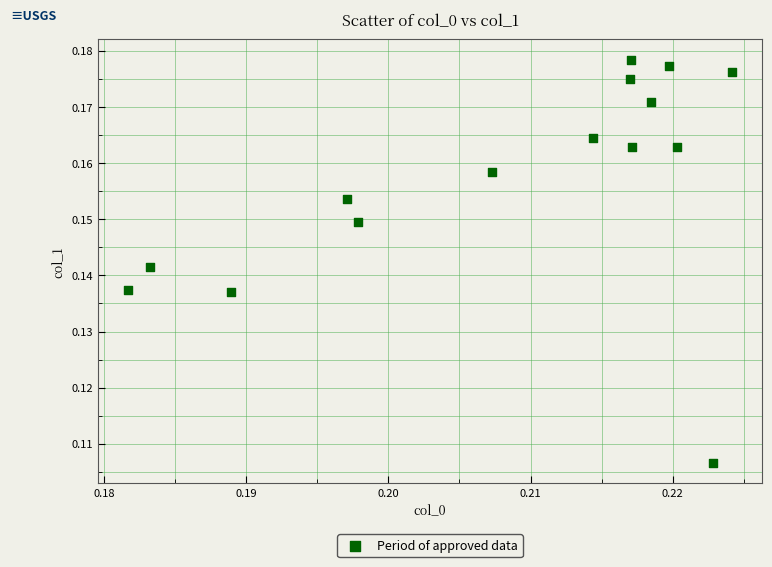

How many points are shown in the scatter plot?

15